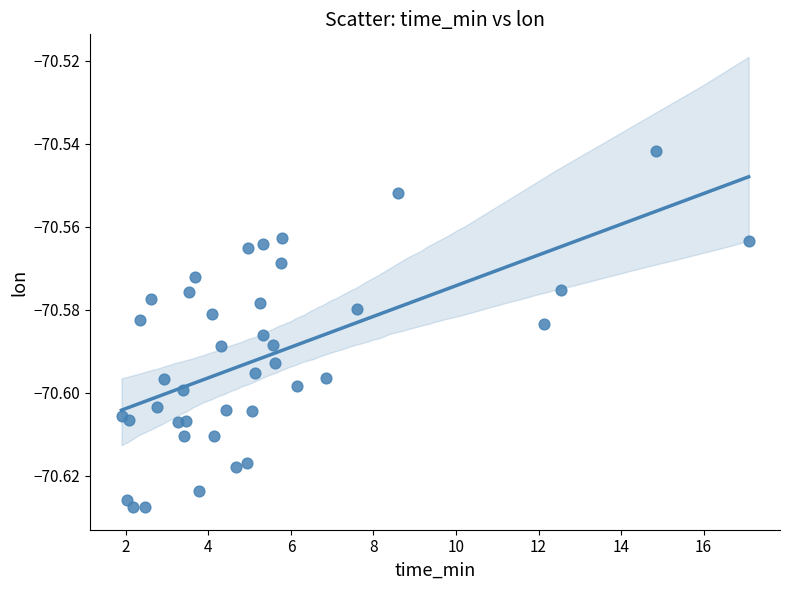

What is the range of X values (max minus min)?

15.2